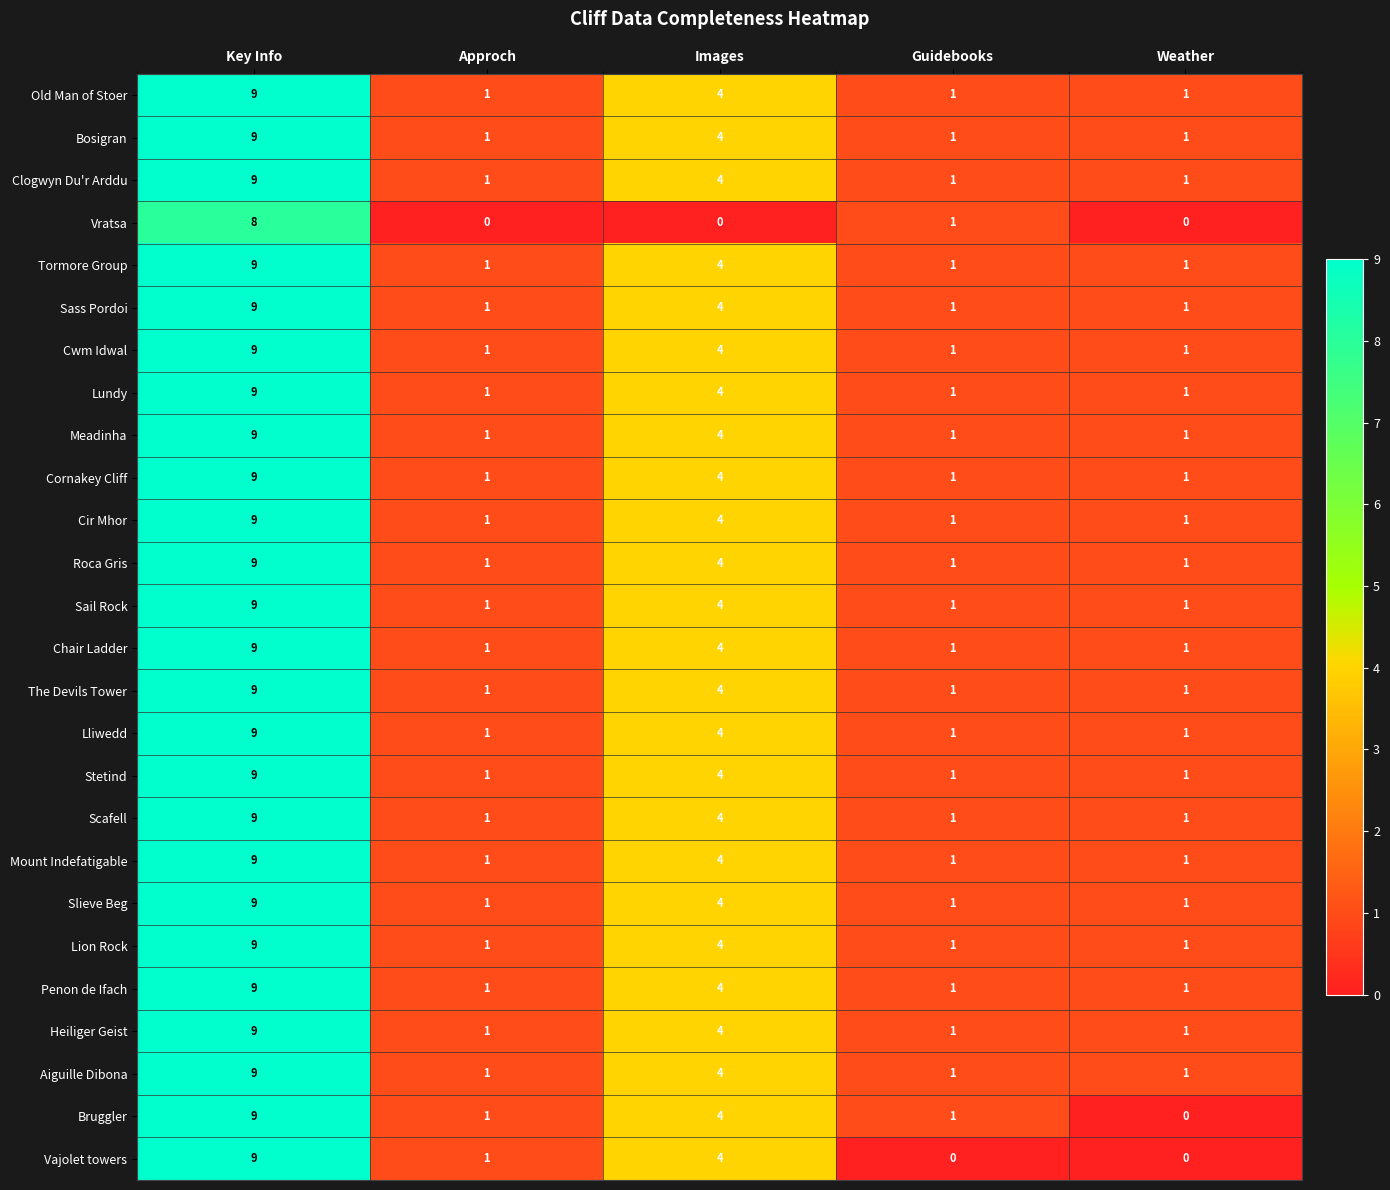

What is the difference between the second highest and minimum values in the Bruggler series?

4